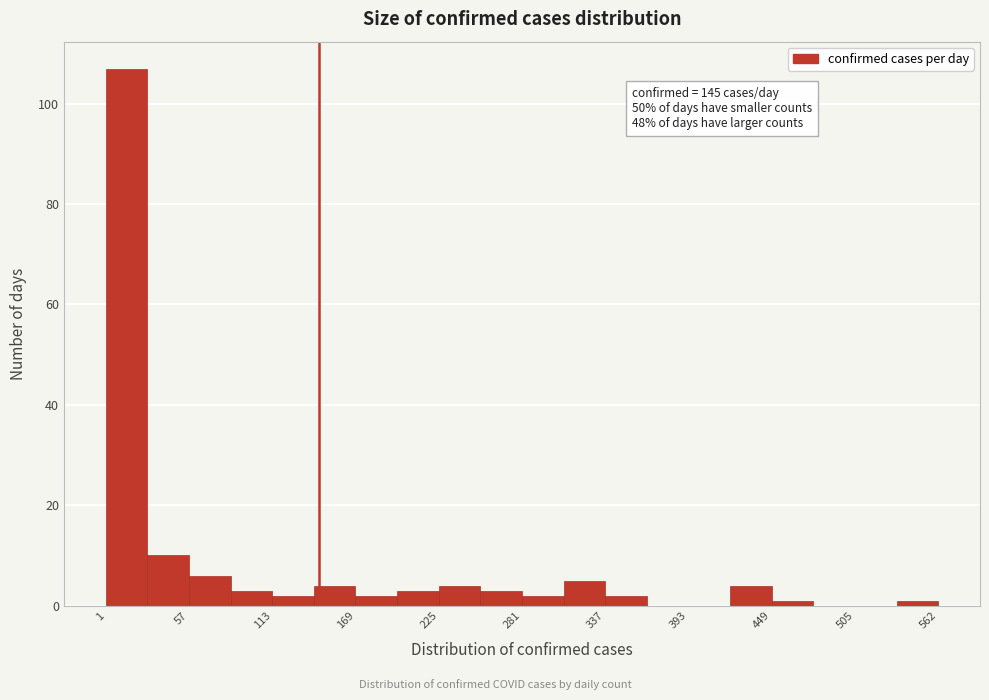

Around what value on the x-axis is the tallest bar? Give the approximate position of its centre, as read against the axis.

20